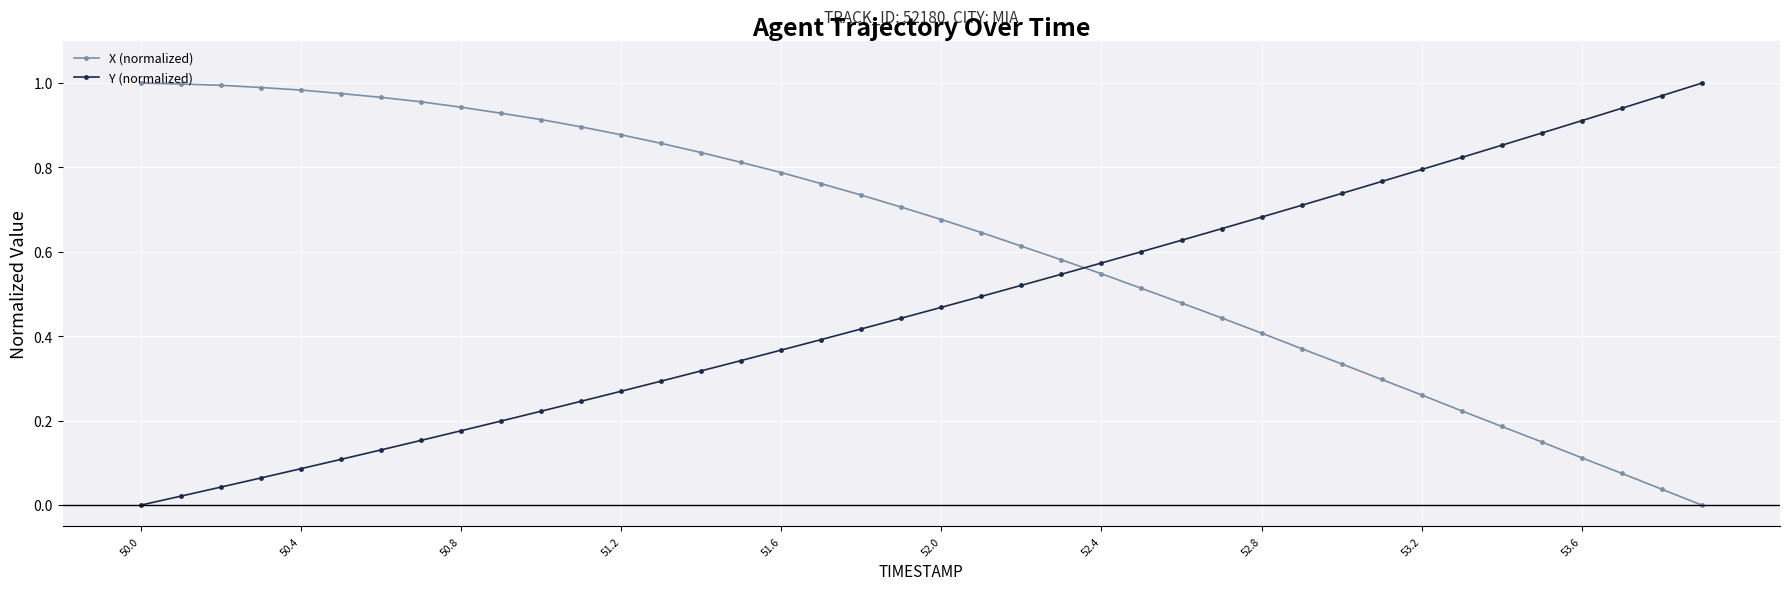

Which series ends up on top after the final intersection of X (normalized) and Y (normalized)?

Y (normalized)